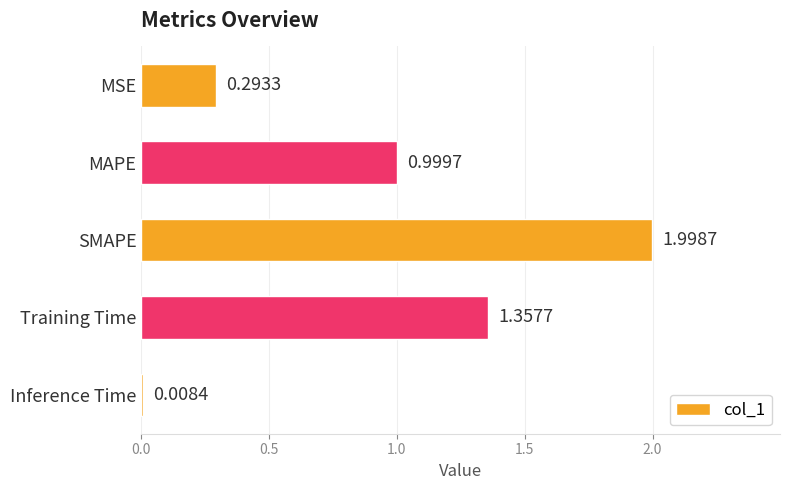

What is the average value?

0.9